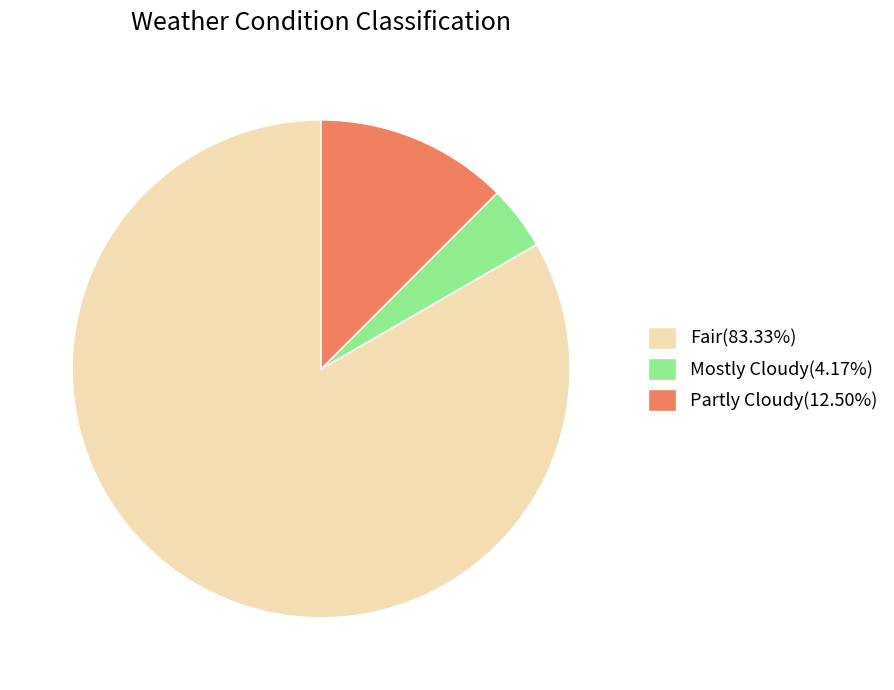

Is the sum of Mostly Cloudy(4.17%) and Fair(83.33%) greater than half?

Yes